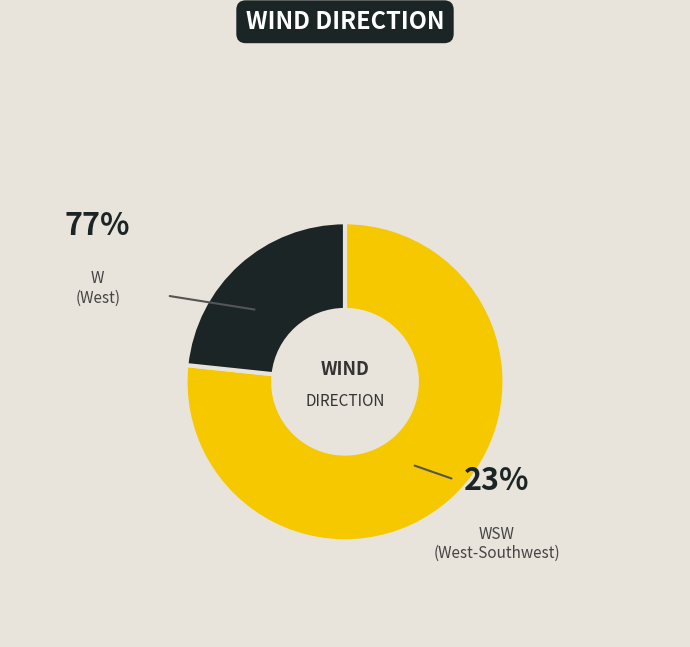

How many segments does this pie chart have?

2